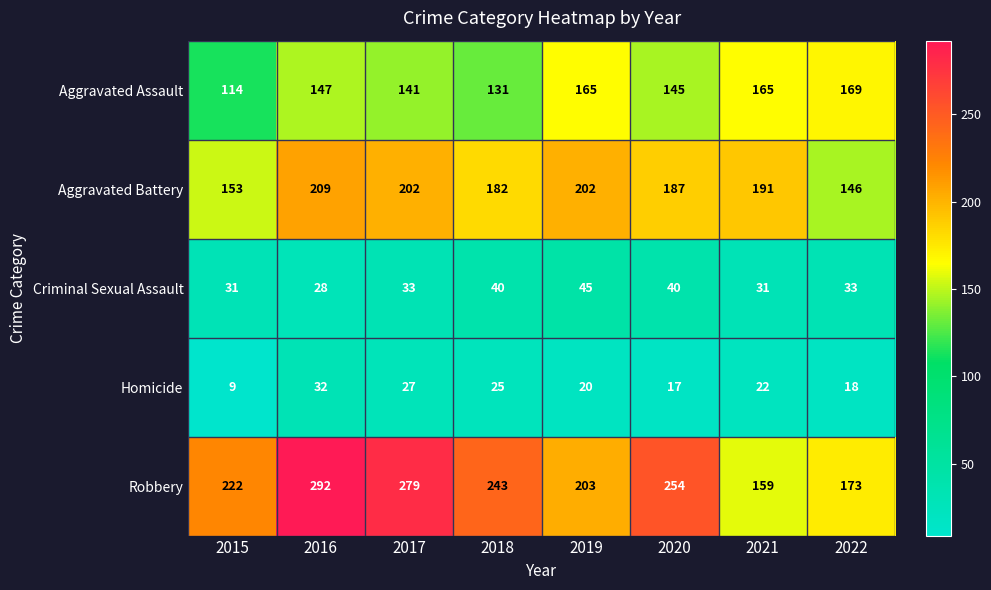

At how many categories does at least one series exceed 148?

8